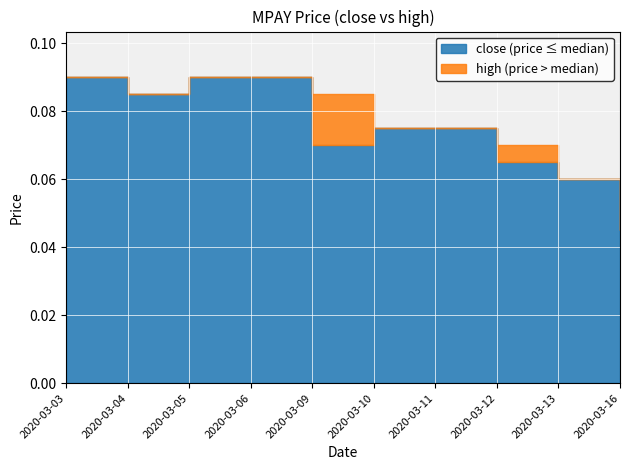

At which label is high closest to 0?

2020-03-16